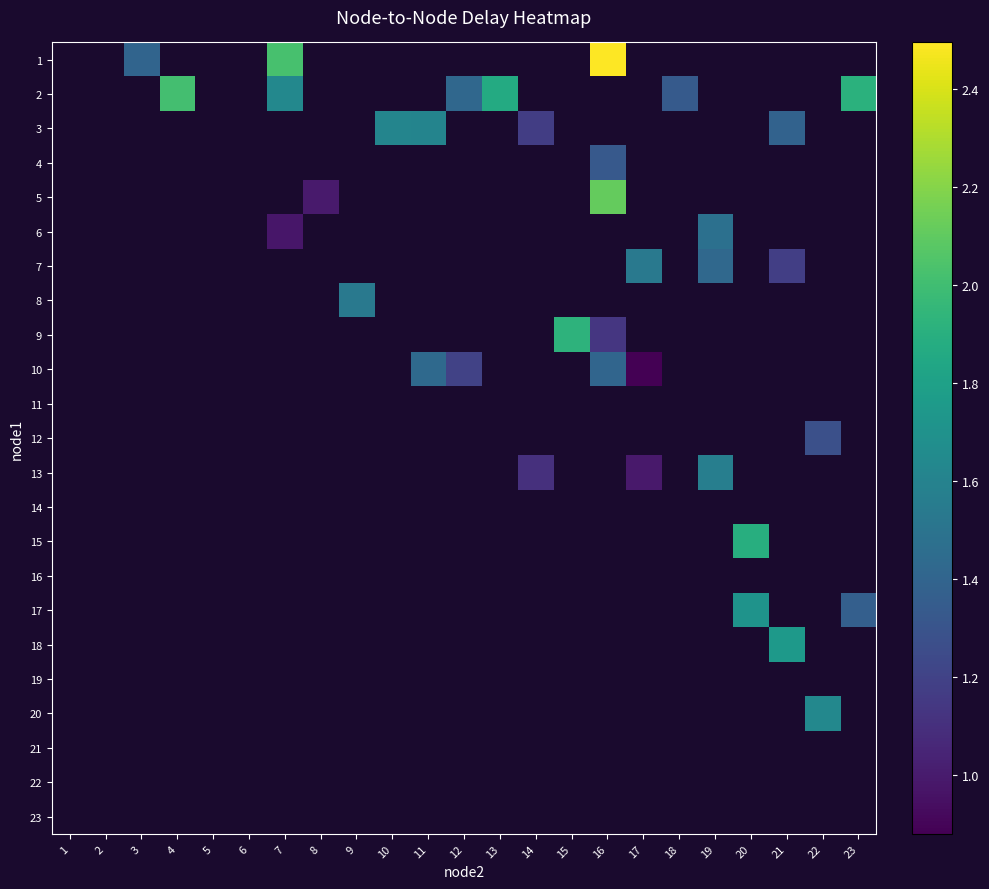

At which label does 13 reach its minimum?

1